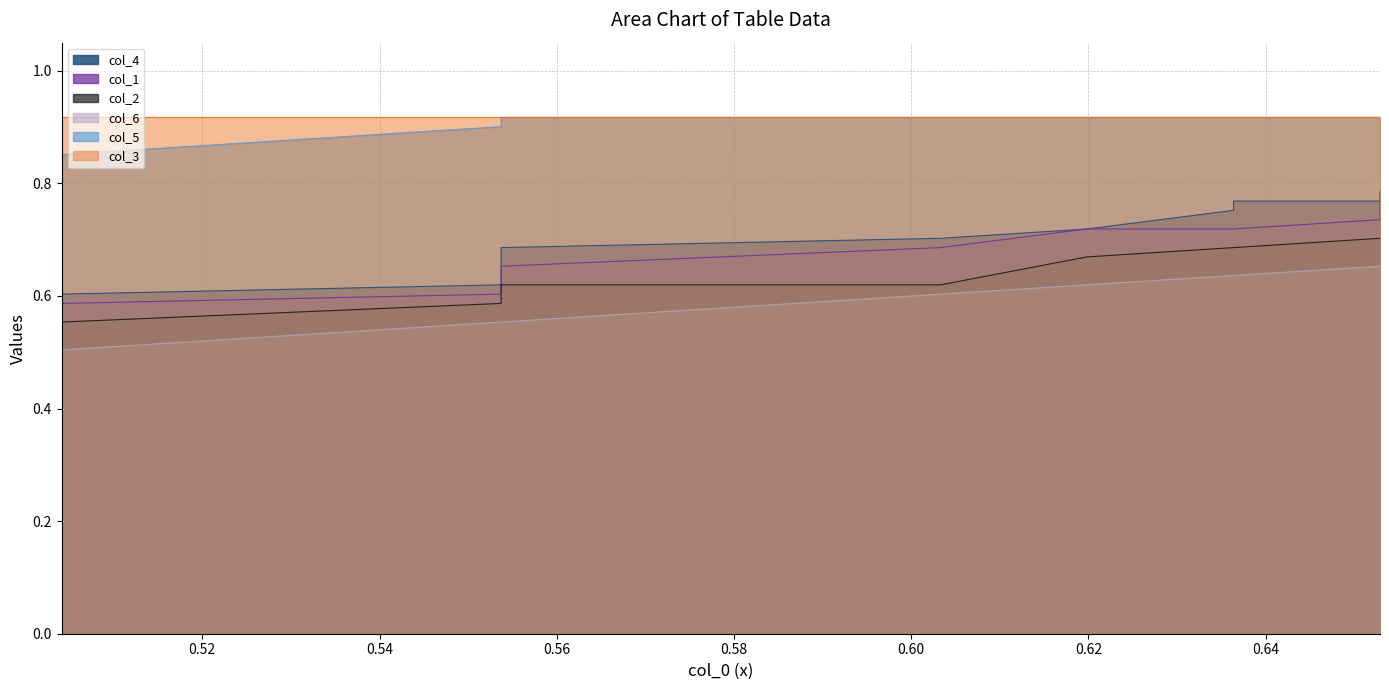

Is it true that col_6 equals 0.2 at 0.62?

False